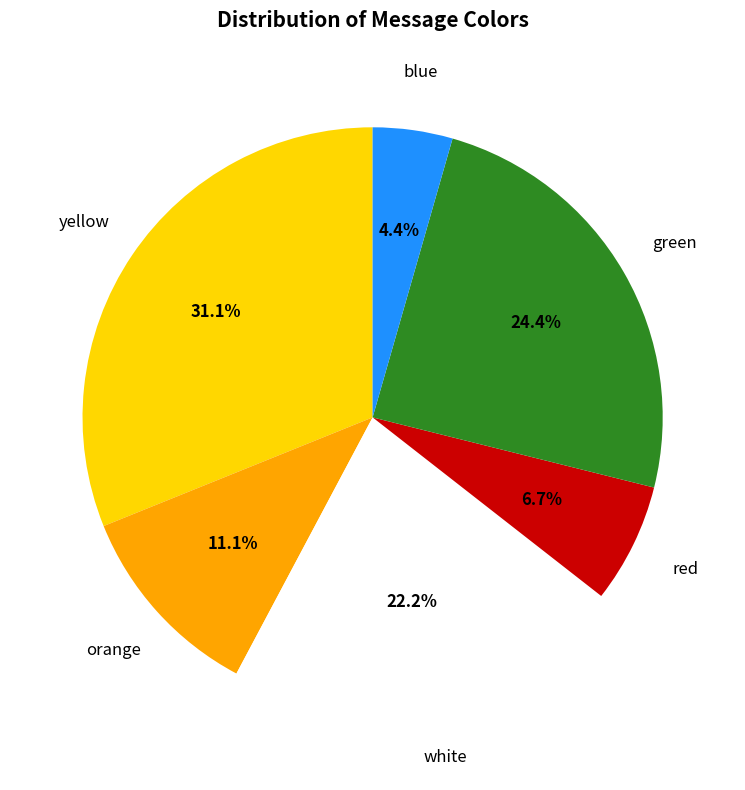

To the nearest percent, what portion does blue represent?

4%